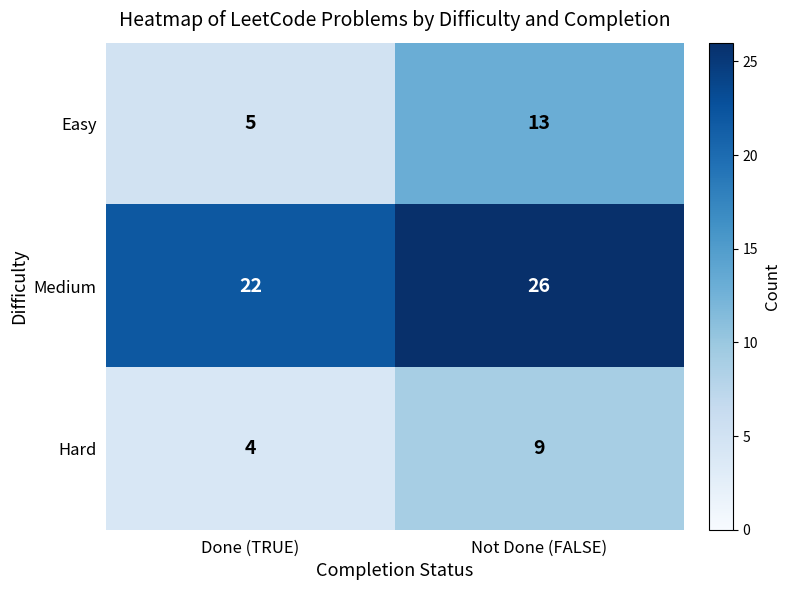

Between Done (TRUE) and Not Done (FALSE), which series saw the biggest shift?

Easy